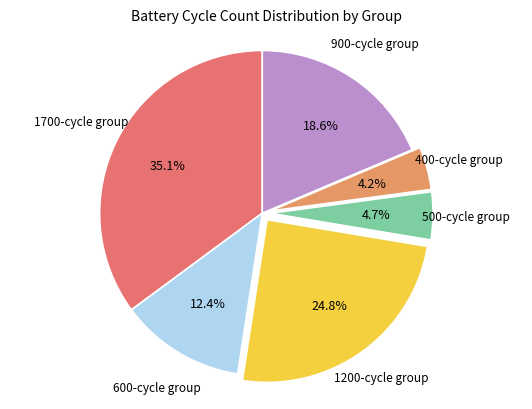

To the nearest percent, what is the difference between the largest and smallest slice percentages?

31%